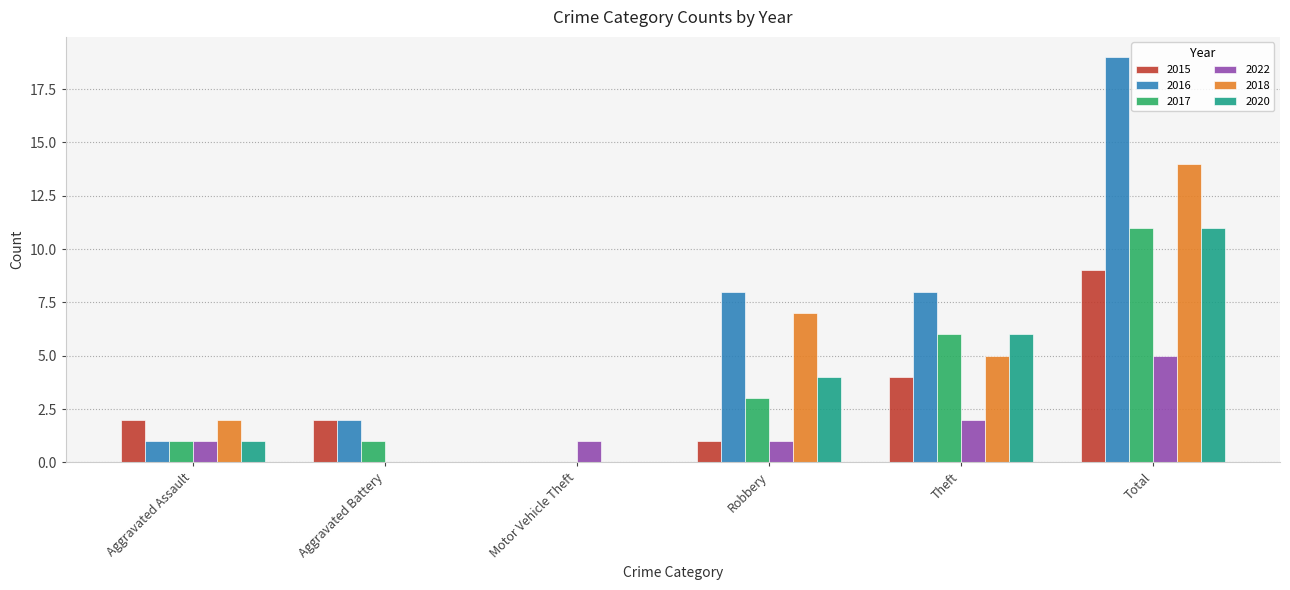

What is the greatest value displayed?

19